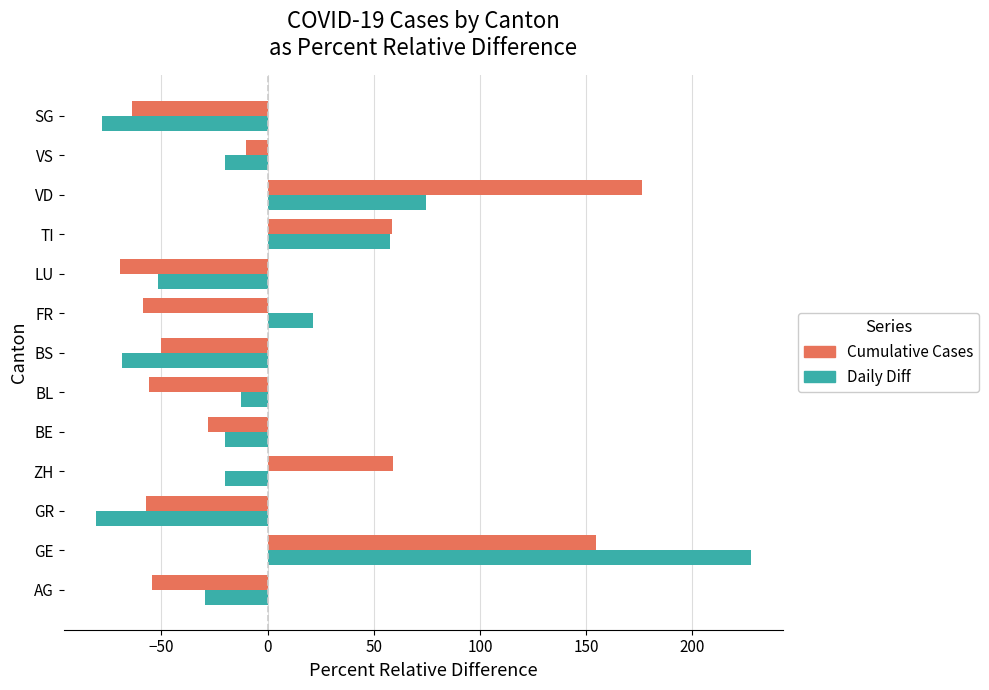

At which label does Daily Diff reach its peak?

GE